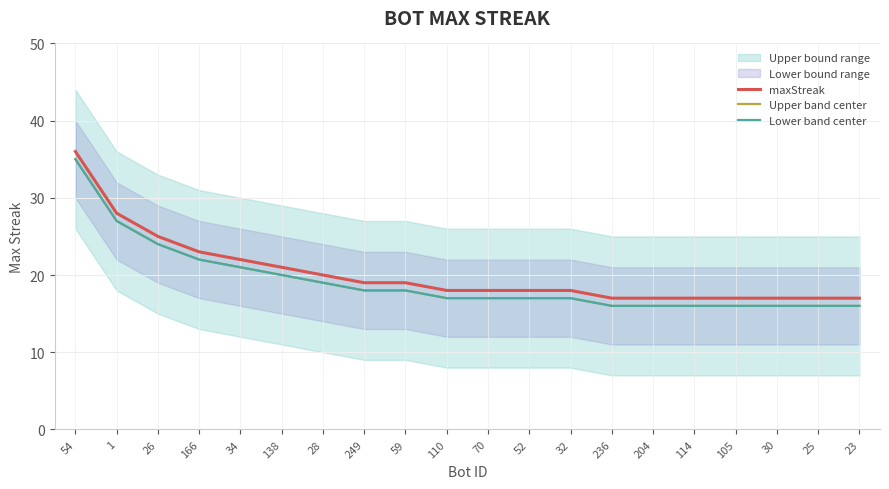

What is the label of the 7th point from the right?

236